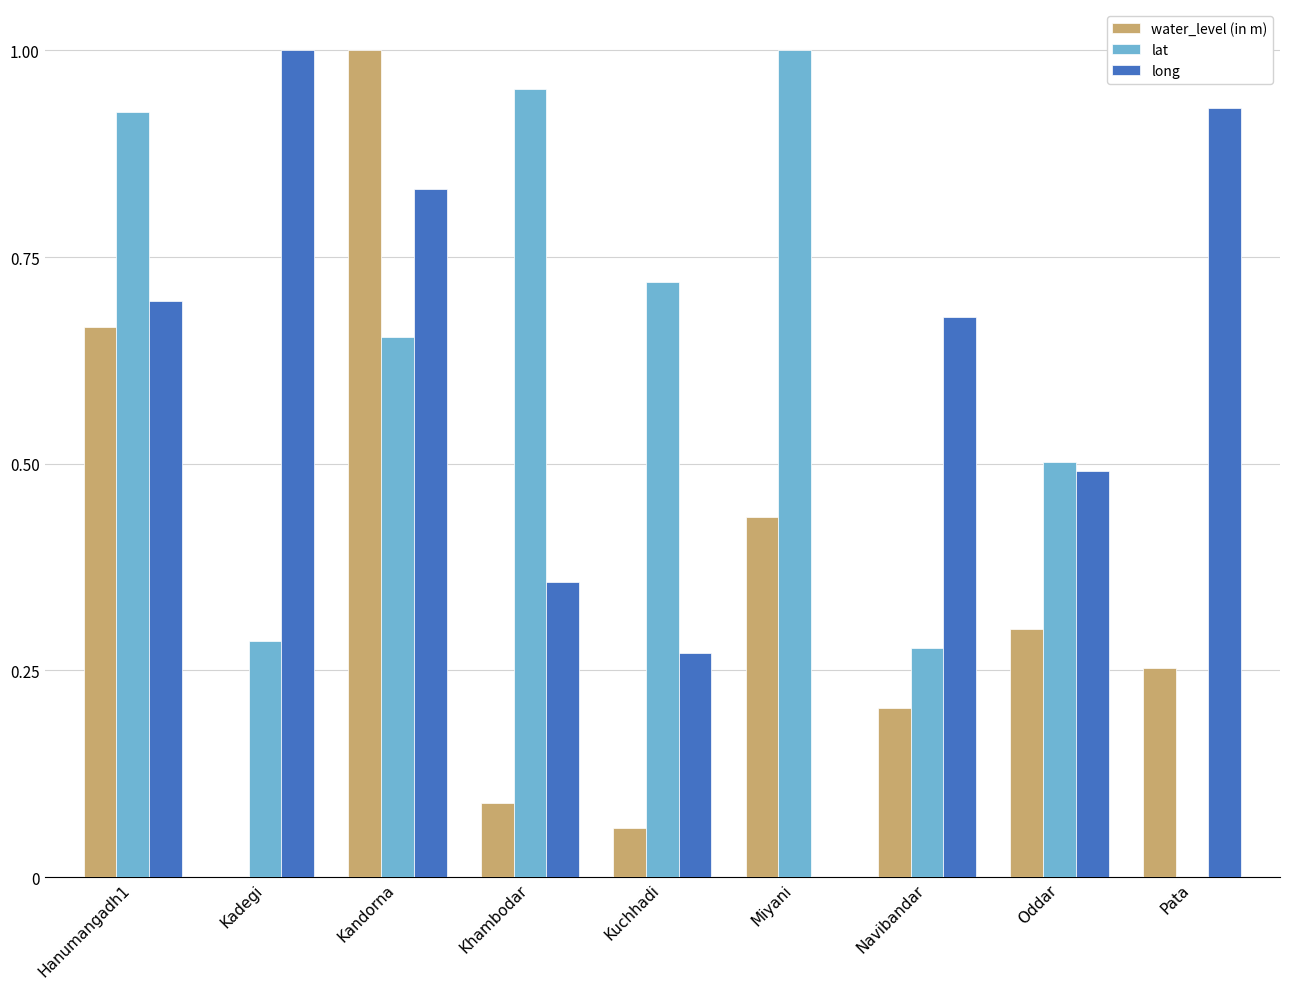

Which series changed the most between Khambodar and Oddar?

lat